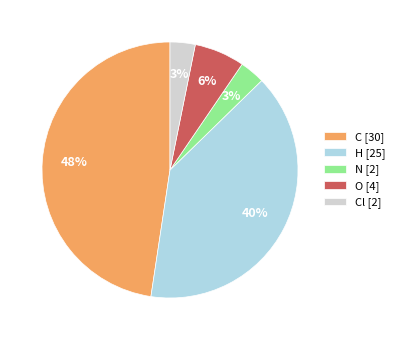

Is there a majority slice in this chart?

No